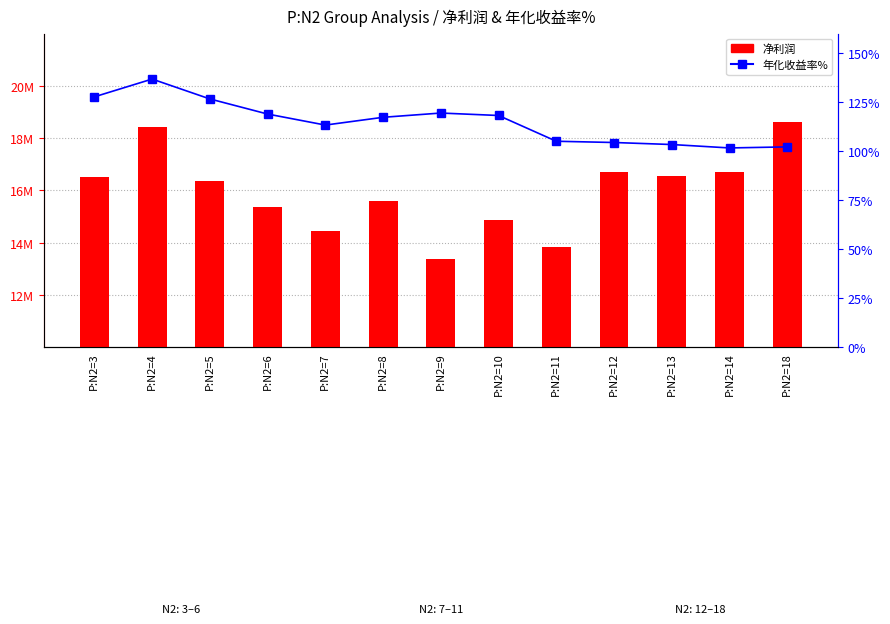

What is the sum of all 净利润 values?

207423323.6